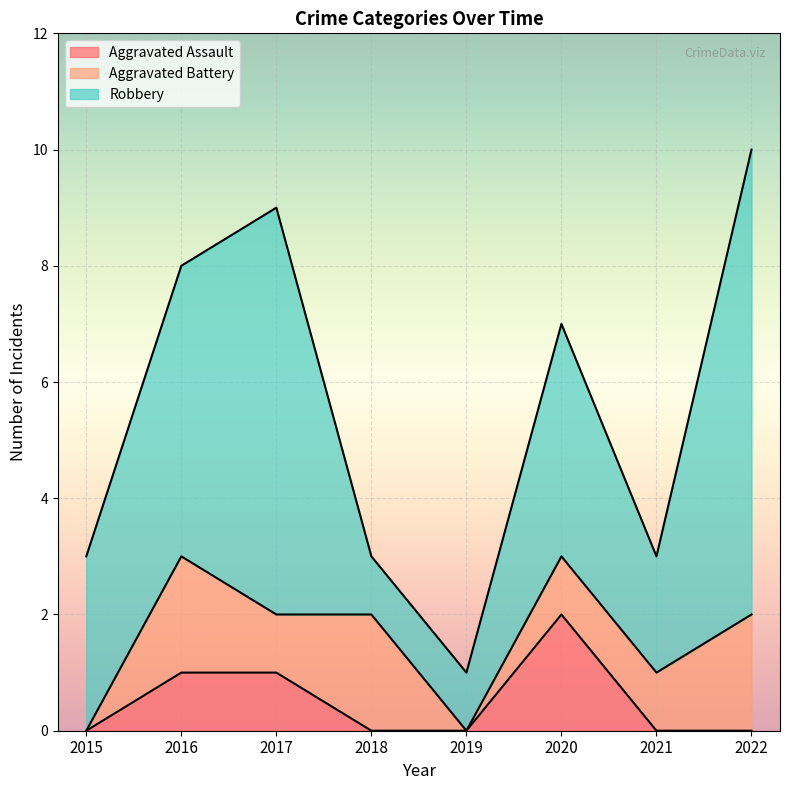

At which label does Aggravated Battery reach its peak?

2016